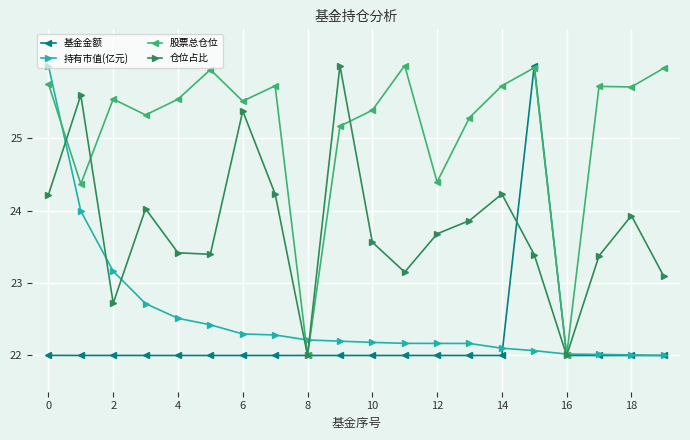

What is the minimum value shown in the chart?

22.0